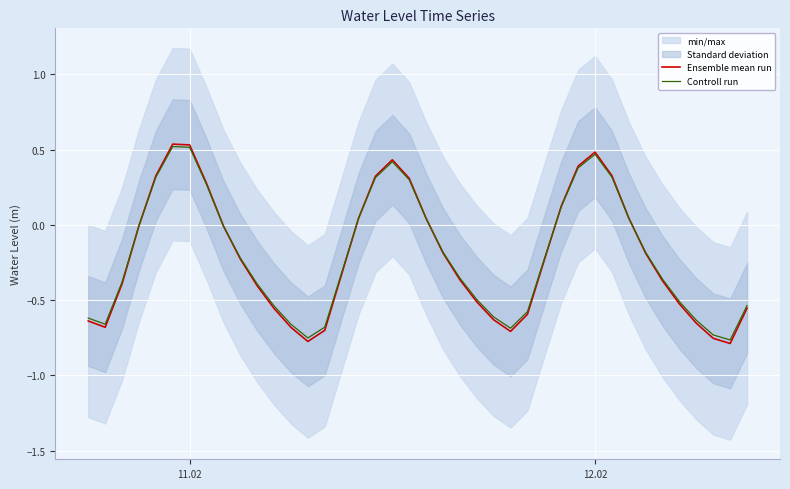

In Controll run, how many points are higher than both neighbors (excluding endpoints)?

3